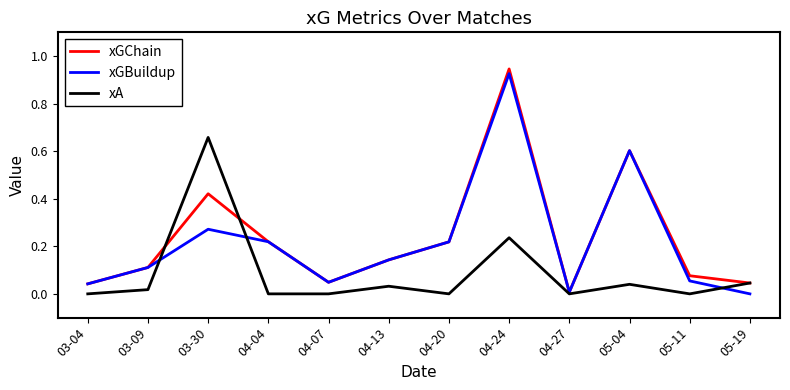

Is the value of xA at 05-04 greater than the value of xGChain at 04-04?

No